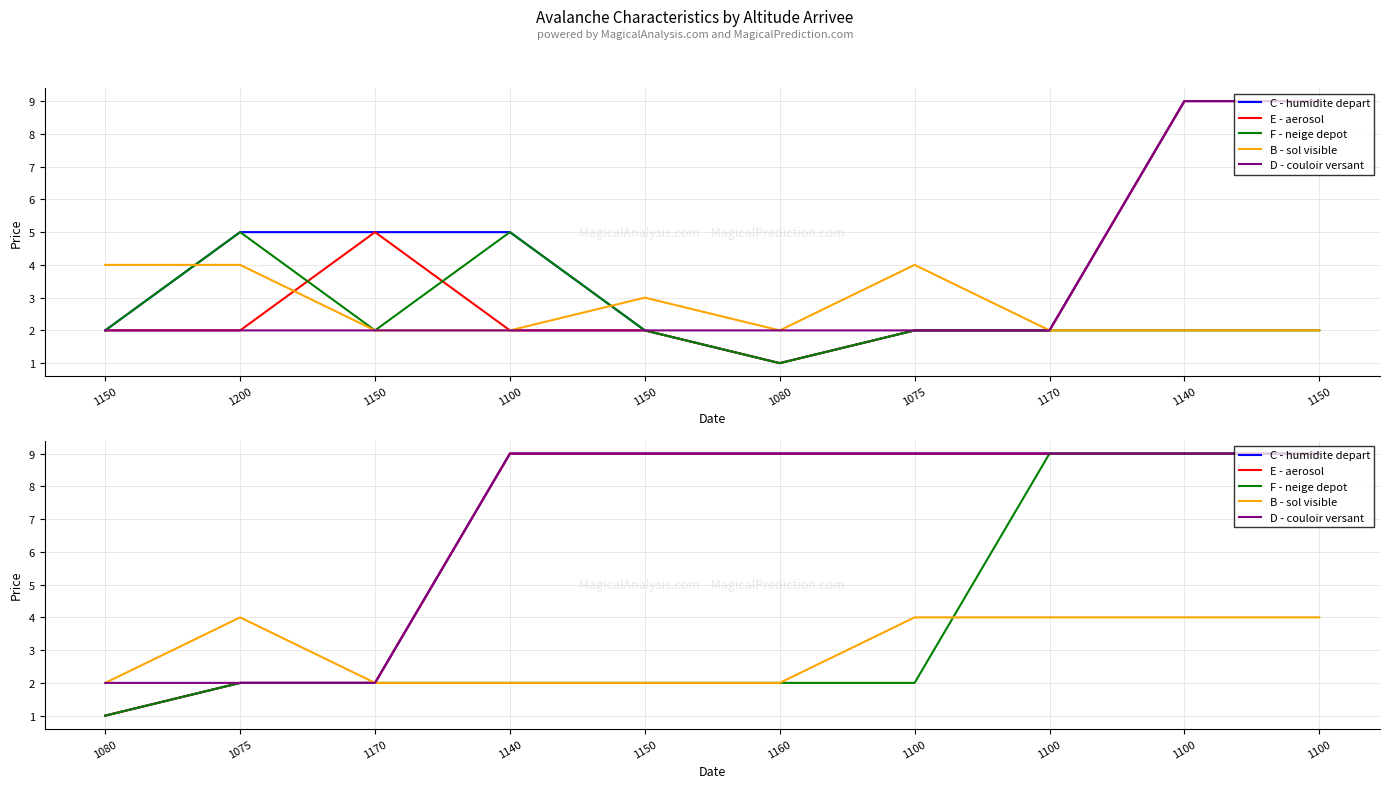

What is the label of the 2nd point from the right?

1100